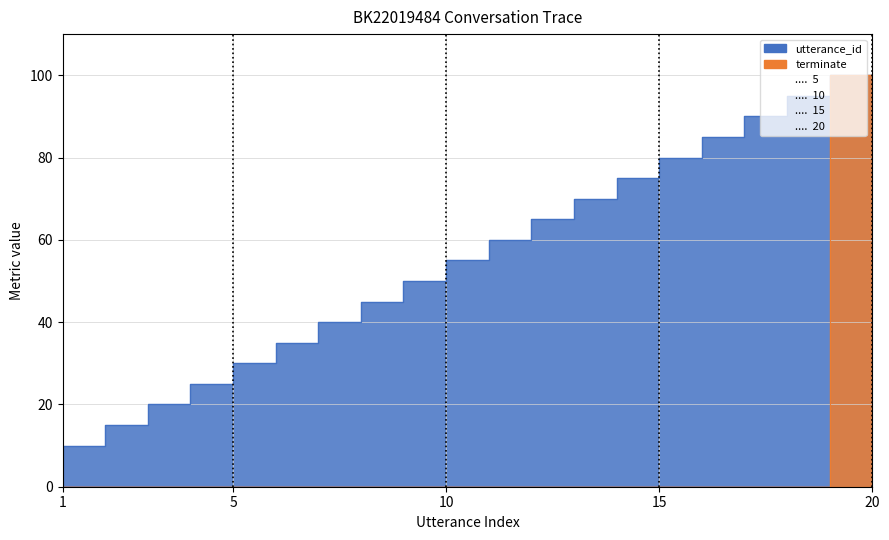

Which label corresponds to the smallest value in the chart?

1